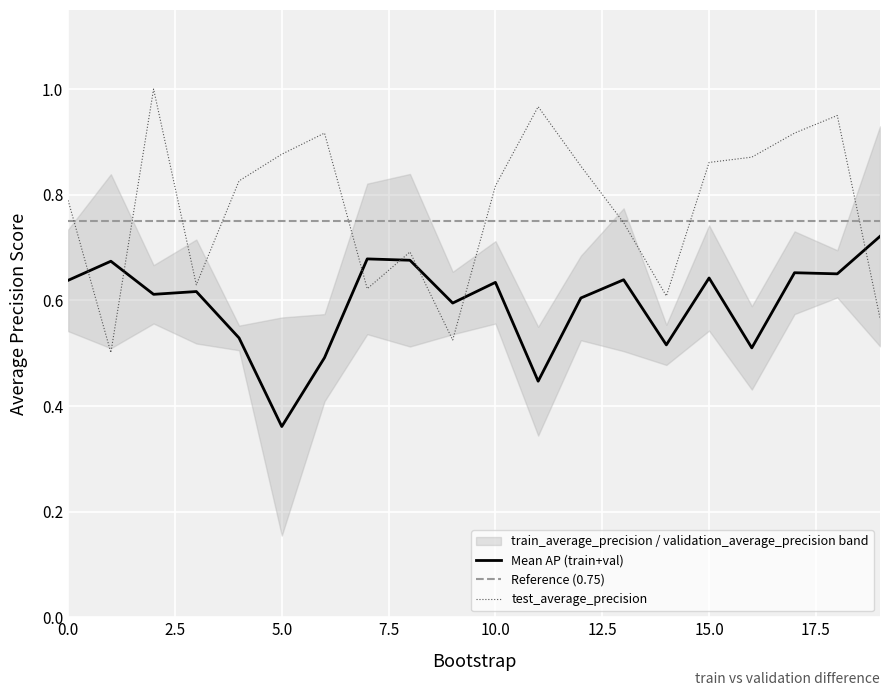

How many times do validation_average_precision and train_average_precision cross each other?

10